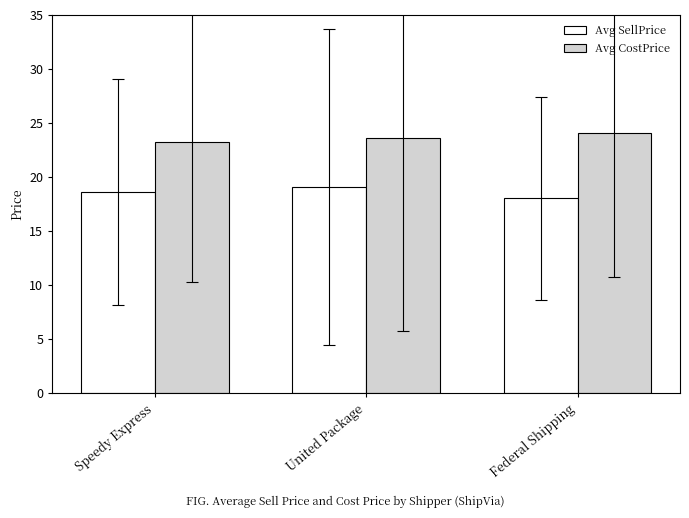

What is the difference between the second highest and minimum values in the Avg SellPrice series?

0.6